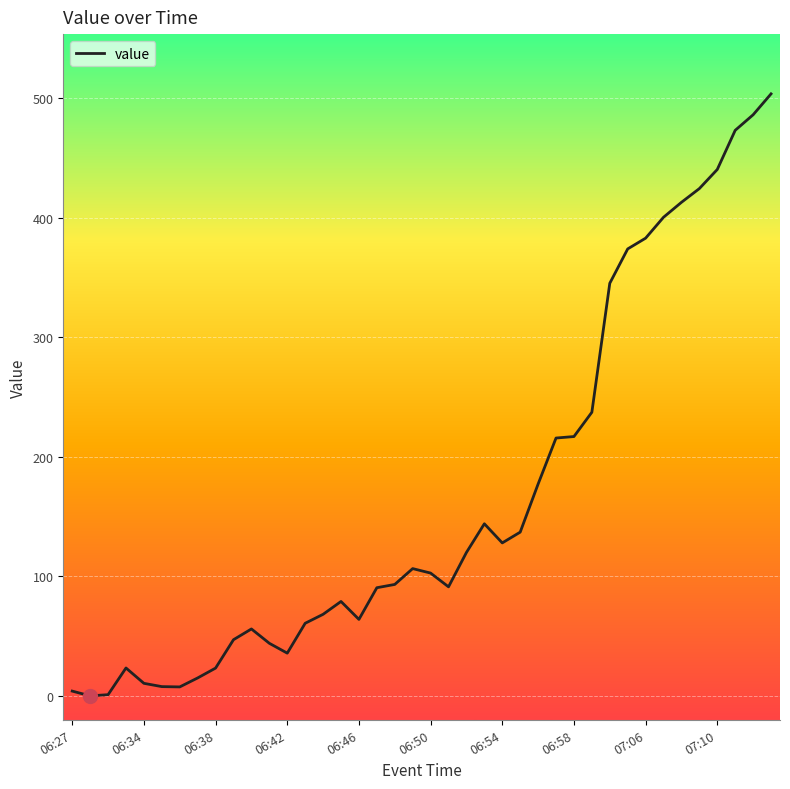

What is the maximum value shown in the chart?

503.8